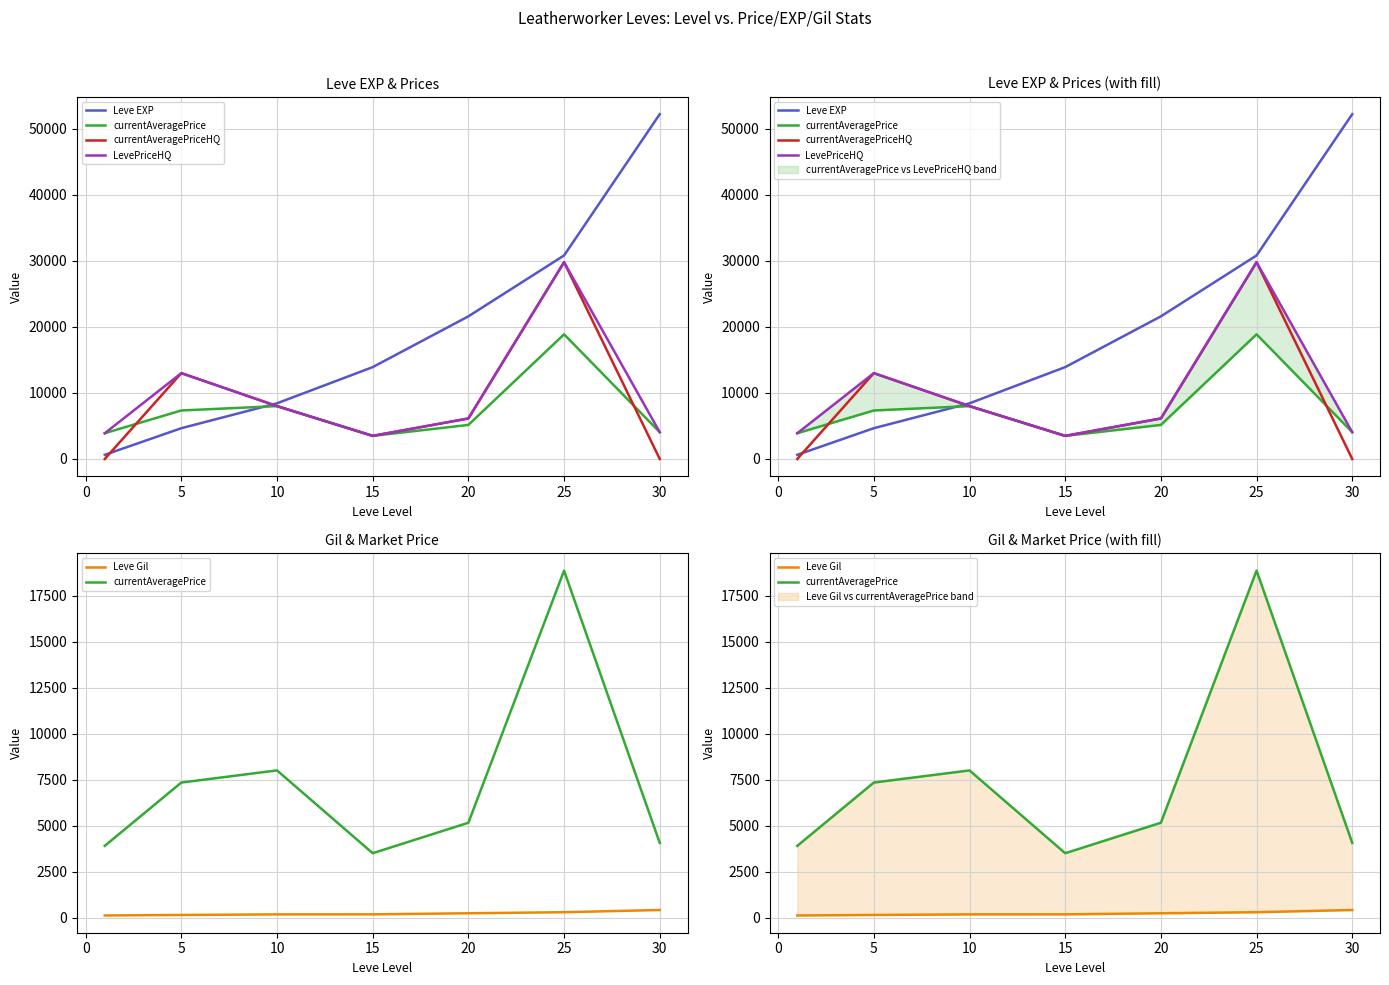

True or false: Leve EXP and Leve Gil intersect in this chart.

False